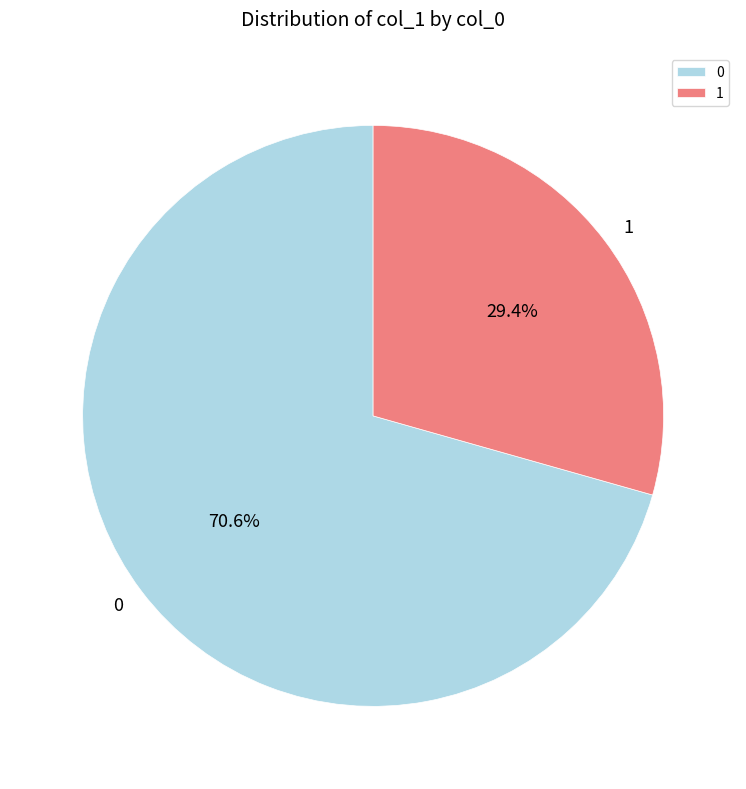

To the nearest percent, what is the difference between the largest and smallest slice percentages?

41%